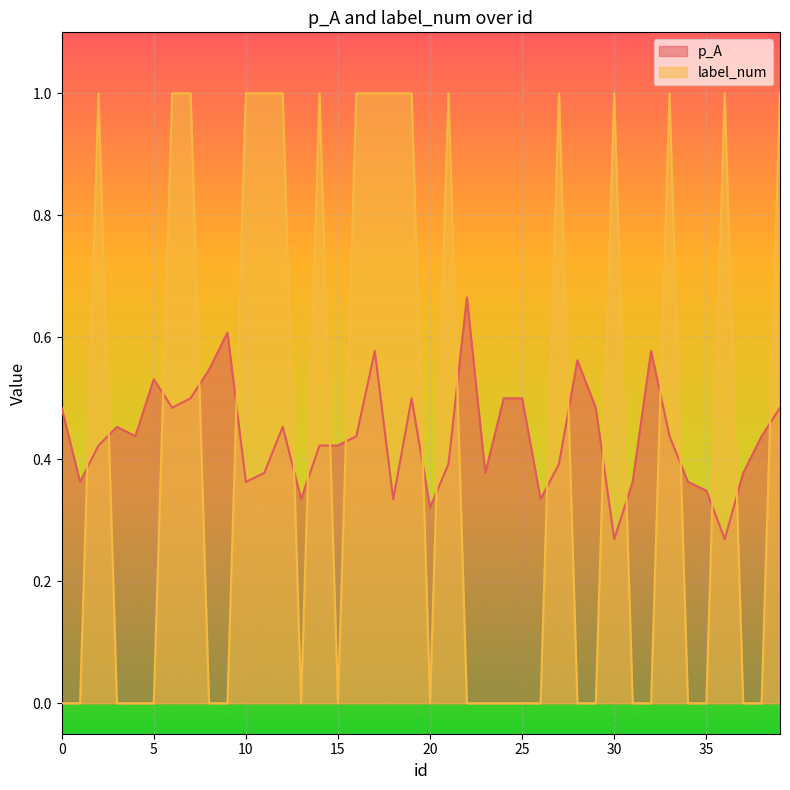

What is the sum of the p_A values at 16 and 23?

0.8